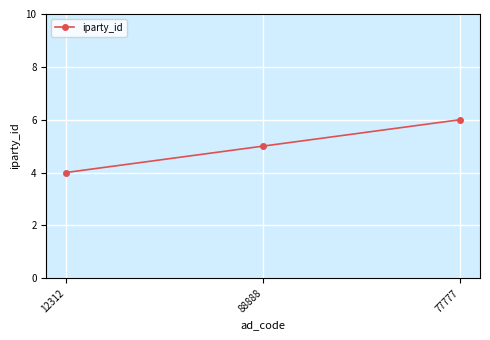

What is the difference between the maximum and minimum values?

2